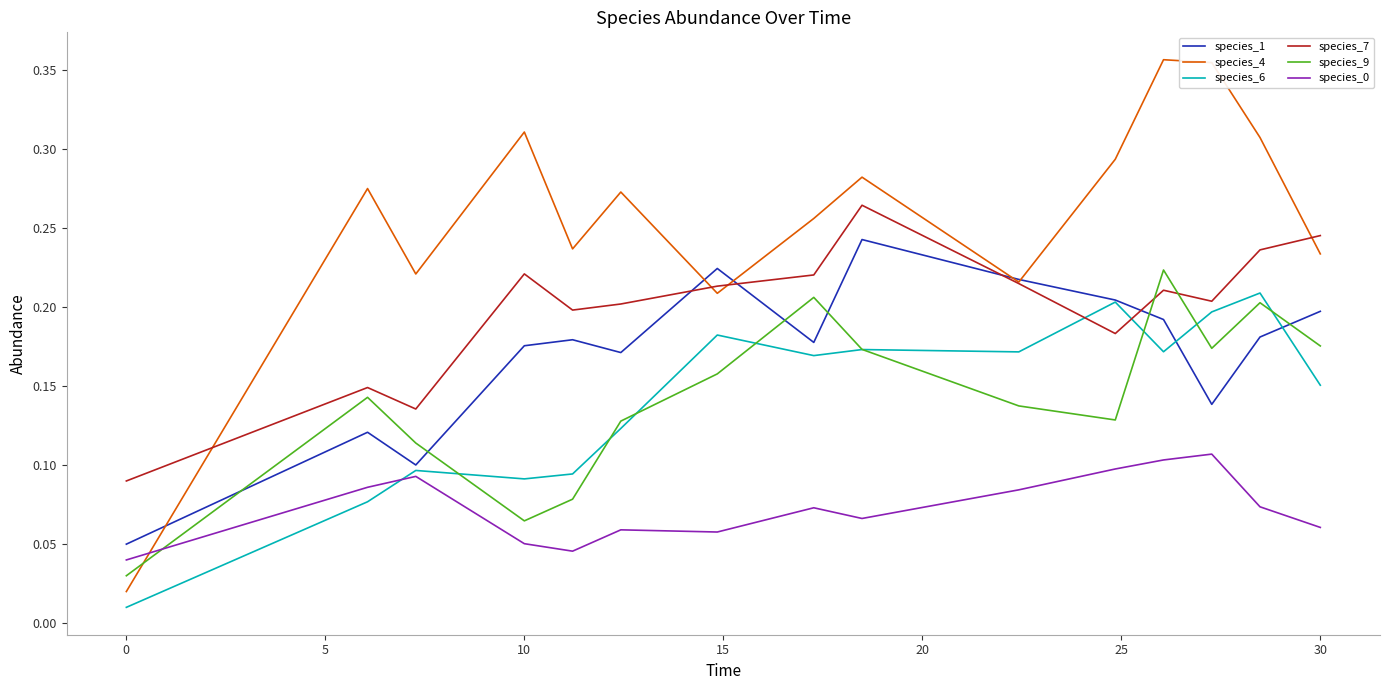

Which series has the widest spread of values?

species_4